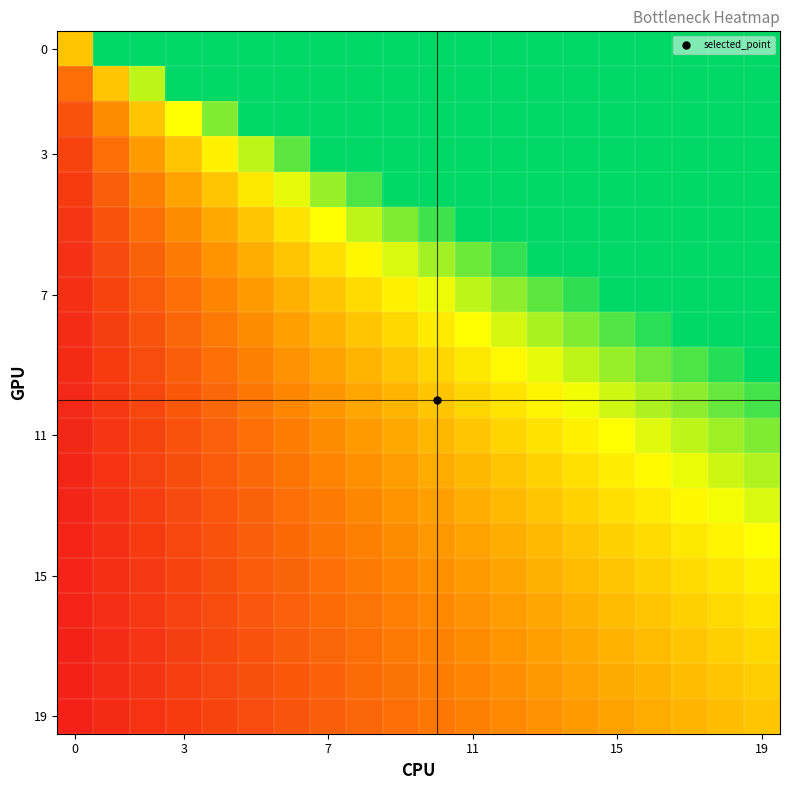

How many categories are shown in the chart?

20